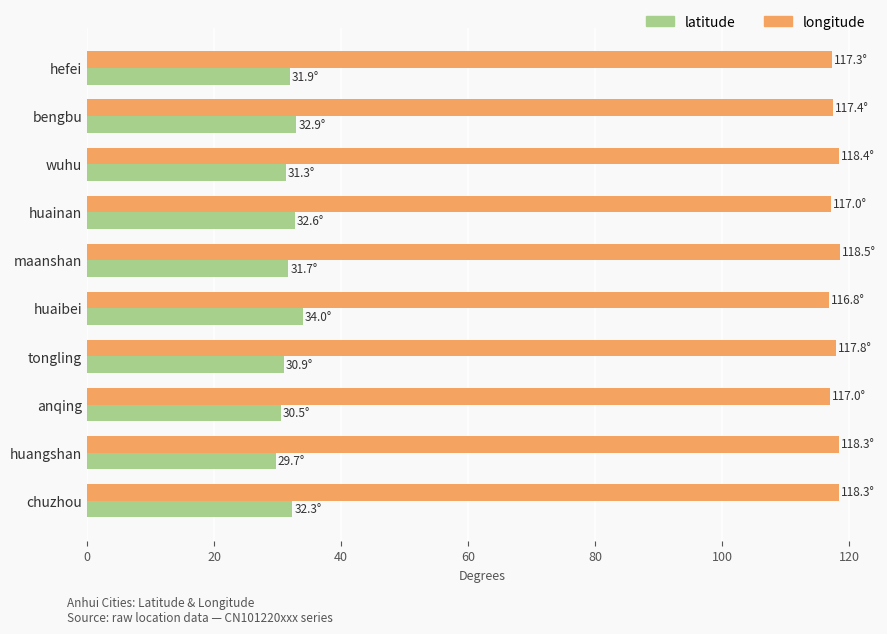

What is the greatest value displayed?

118.5